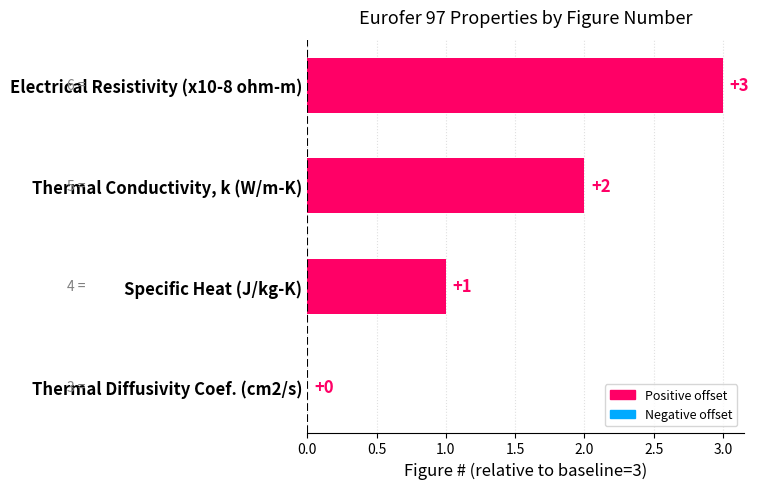

Between Specific Heat (J/kg-K) and Thermal Conductivity, k (W/m-K), which is larger?

Thermal Conductivity, k (W/m-K)